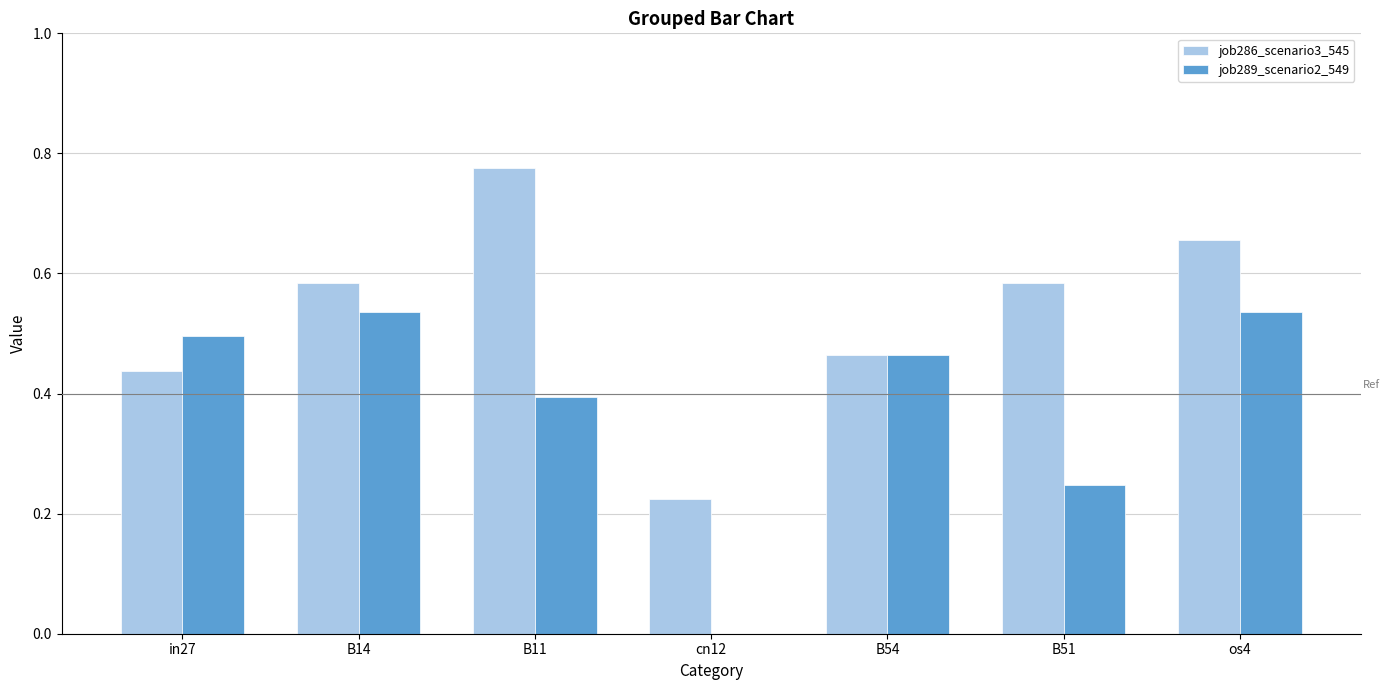

What is the sum of the job286_scenario3_545 values at os4 and B51?

1.2